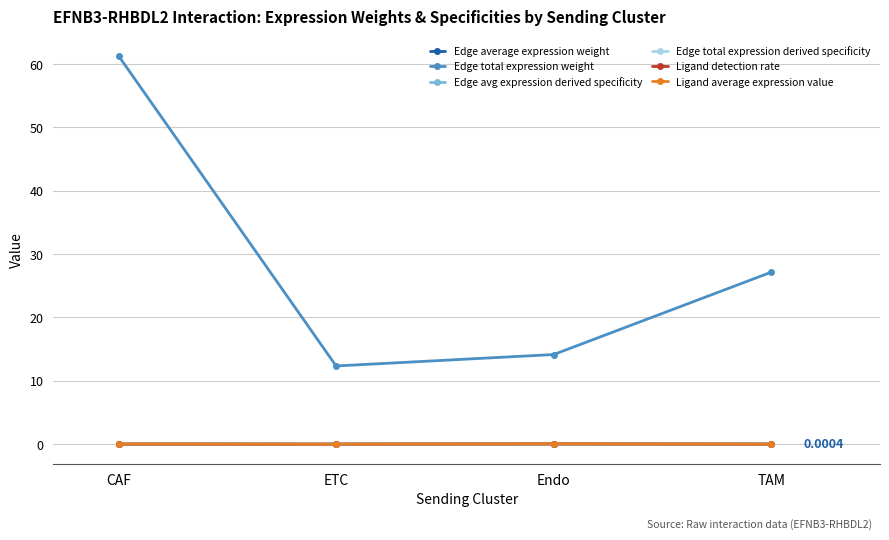

True or false: Edge avg expression derived specificity and Edge average expression weight intersect in this chart.

False